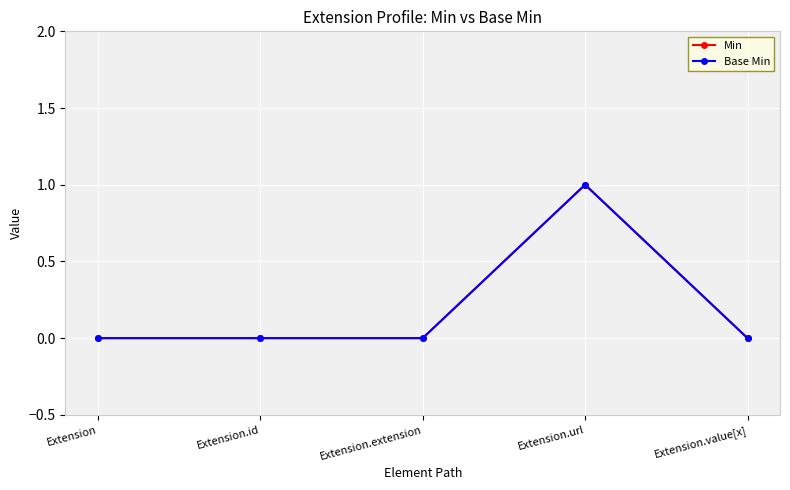

Where is the first local maximum for Min?

Extension.url